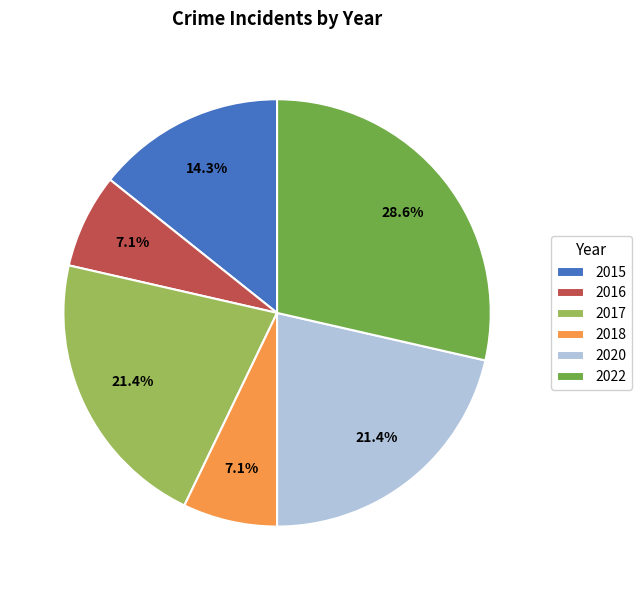

Between 2018 and 2022, which is larger?

2022